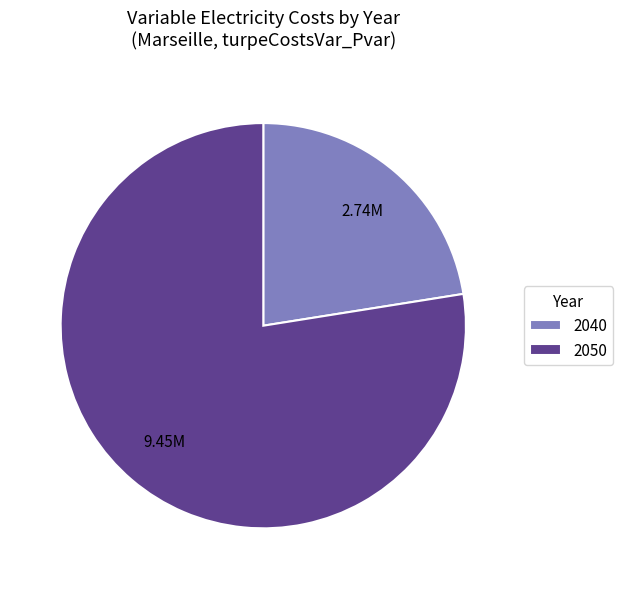

Which category has the biggest portion of the pie?

2050